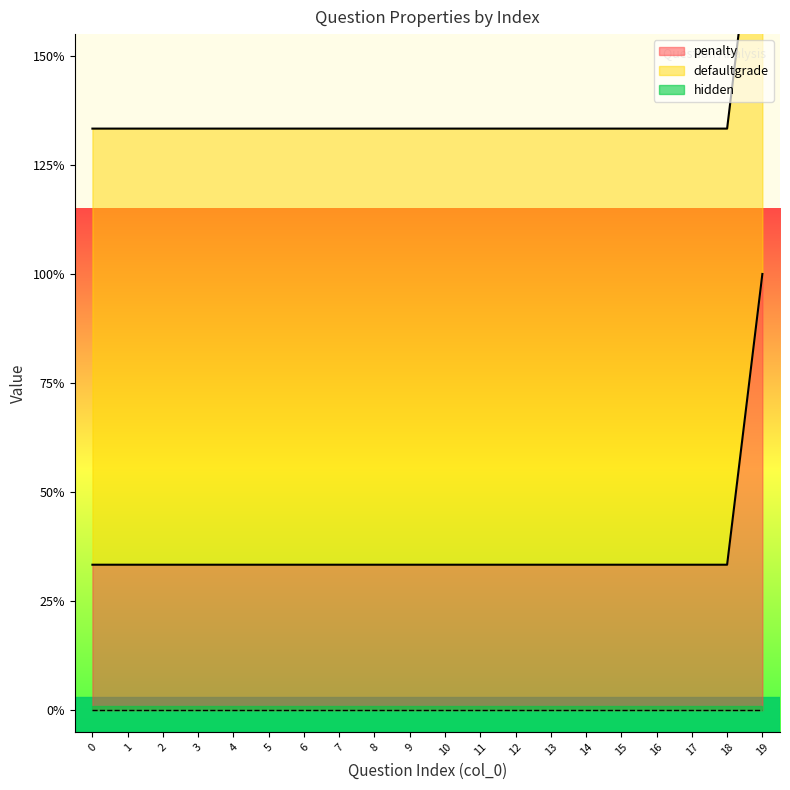

Is it true that hidden equals 0.0 at 14?

True